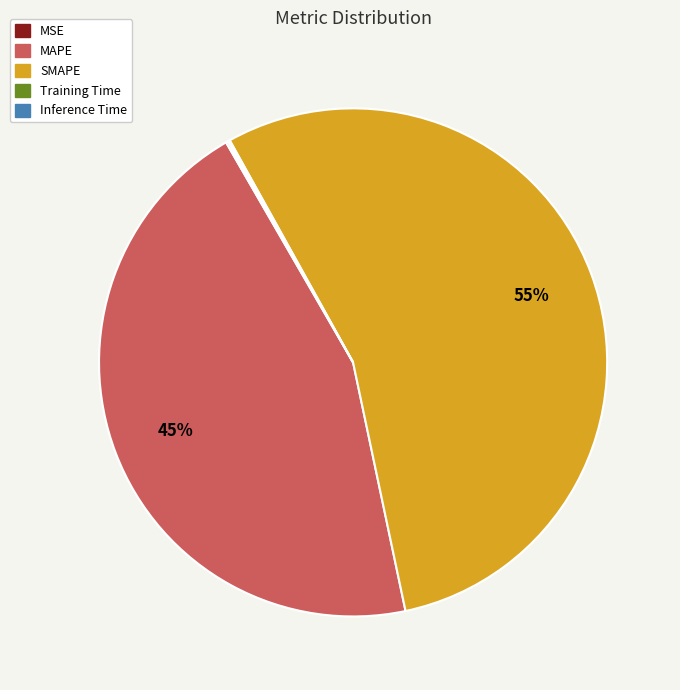

To the nearest percent, what percentage of the pie is MAPE?

45%